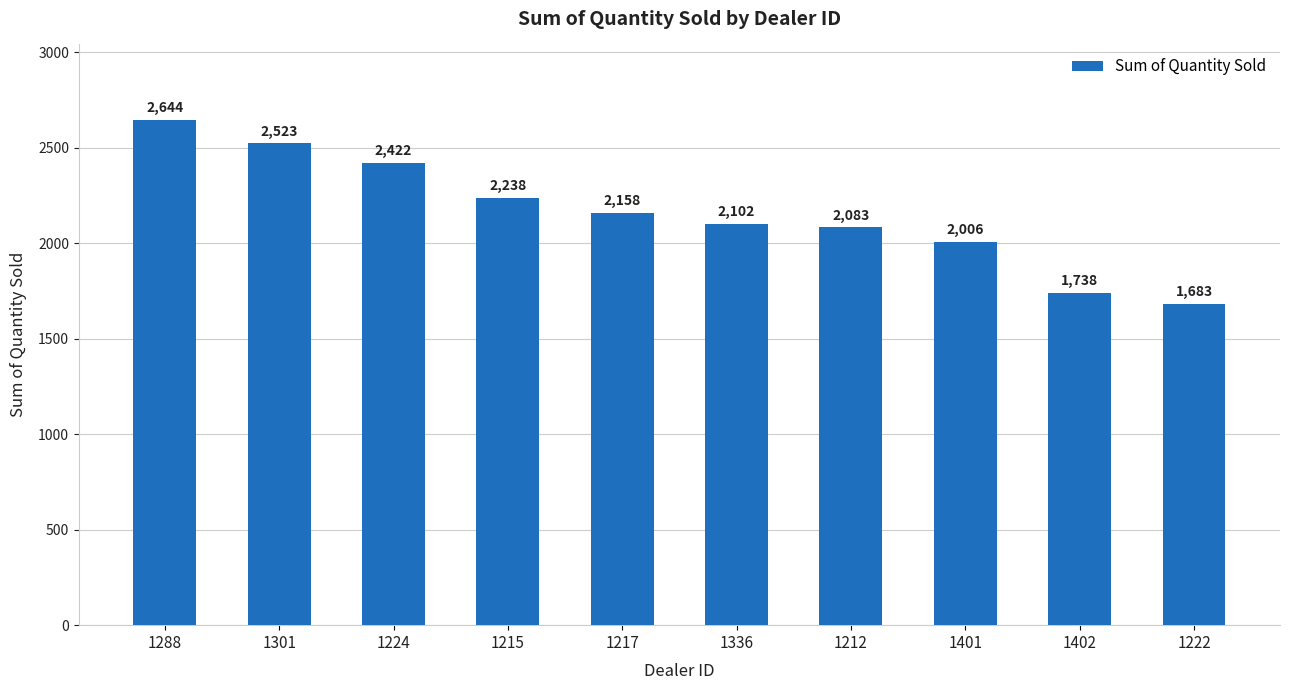

The value at 1401 is 735. True or false?

False